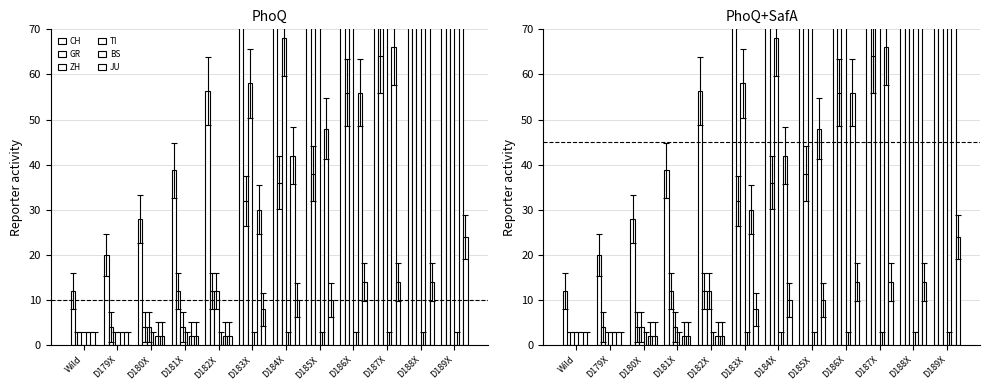

What is the difference between the maximum and minimum values in the BS series?

14.6